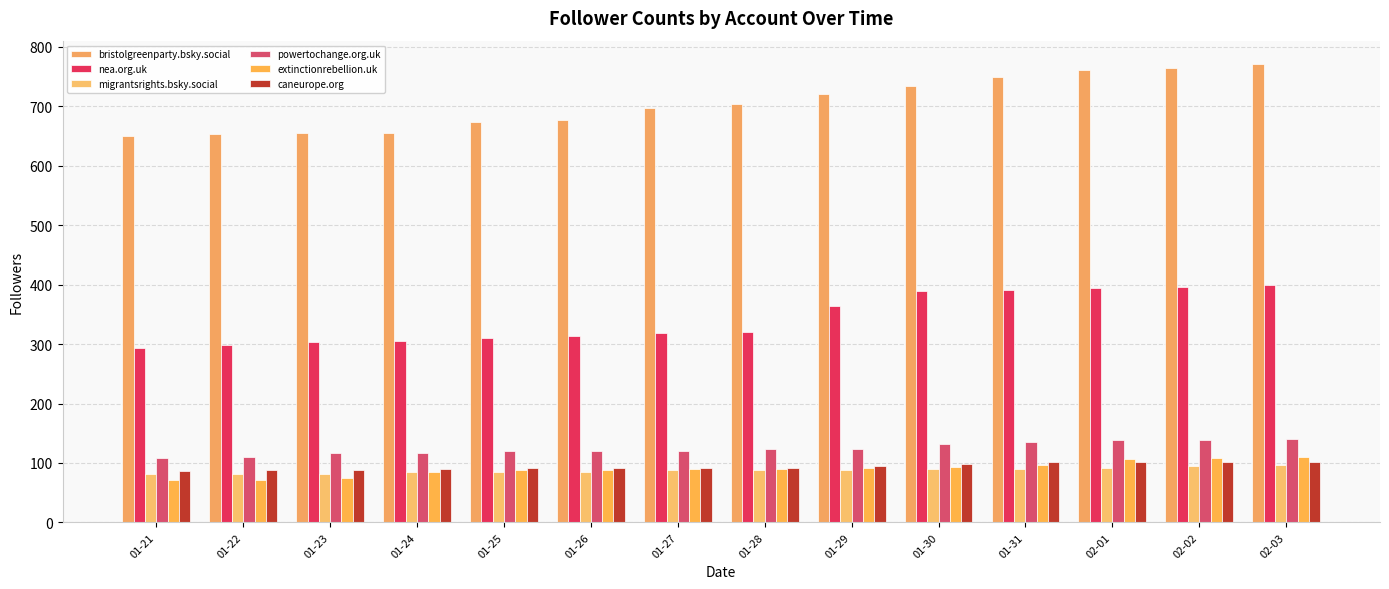

Does the chart contain any negative values?

No